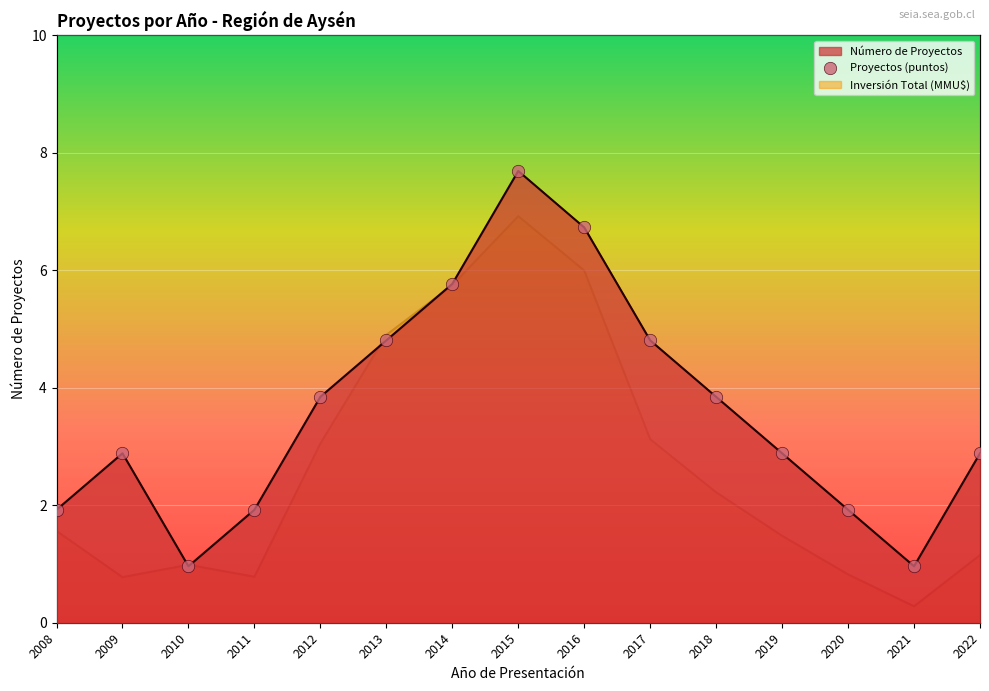

At which category is the sum across all series the highest?

2015